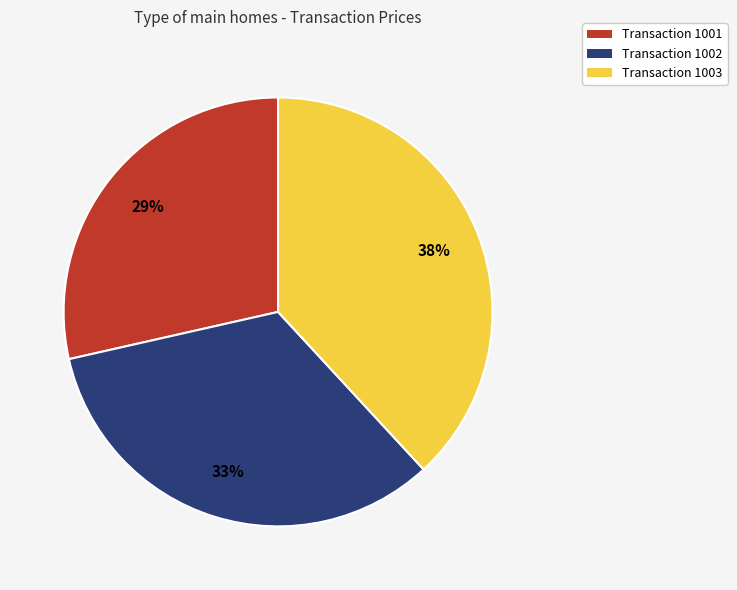

Which category has the biggest portion of the pie?

Transaction 1003